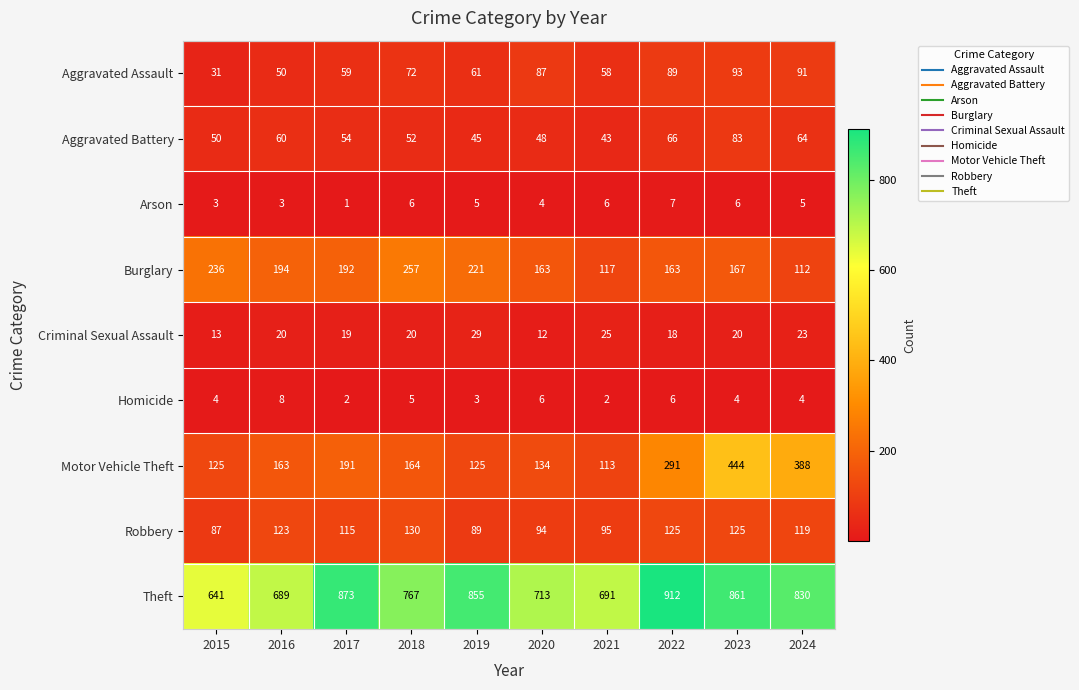

Which series has the largest range (max minus min)?

Motor Vehicle Theft